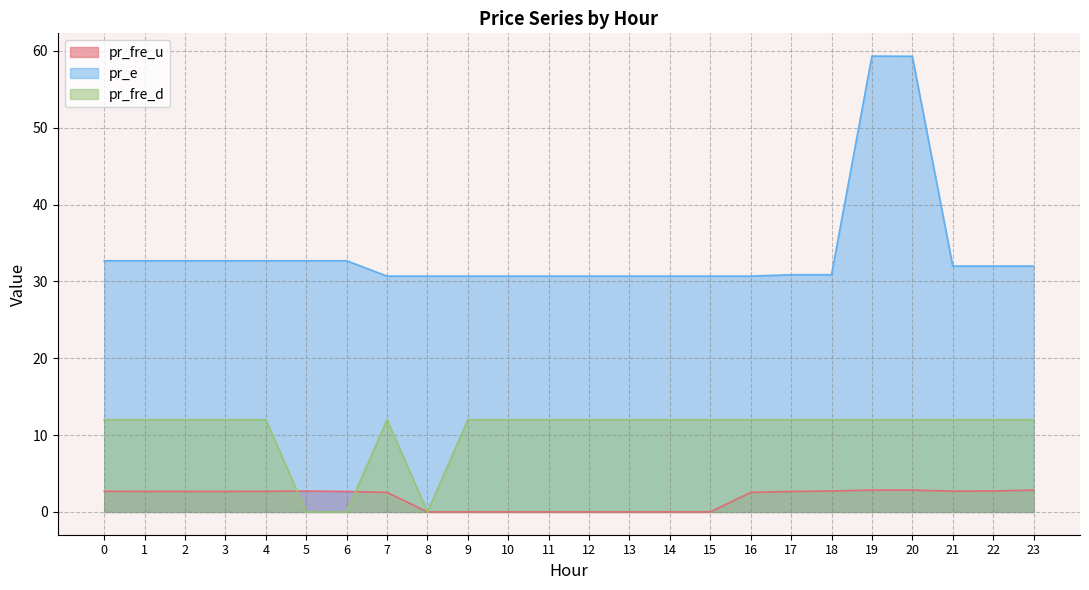

What is the difference between the maximum and second lowest values in the pr_fre_d series?

12.0